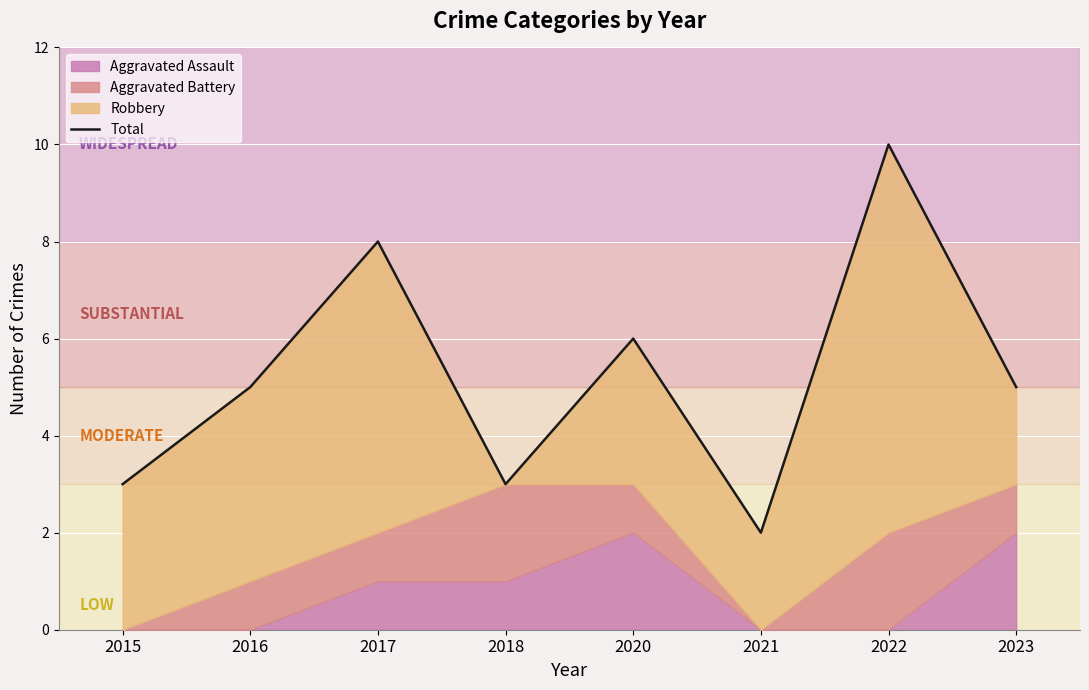

Rank the categories by value from lowest to highest.

2021, 2015, 2018, 2016, 2023, 2020, 2017, 2022